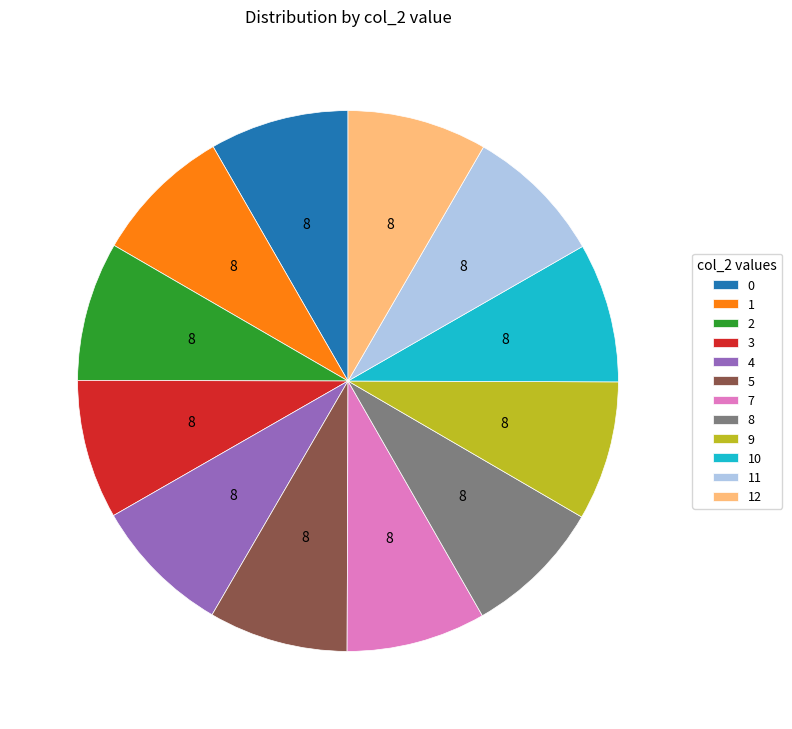

Does 9 account for over 50% of the chart?

No